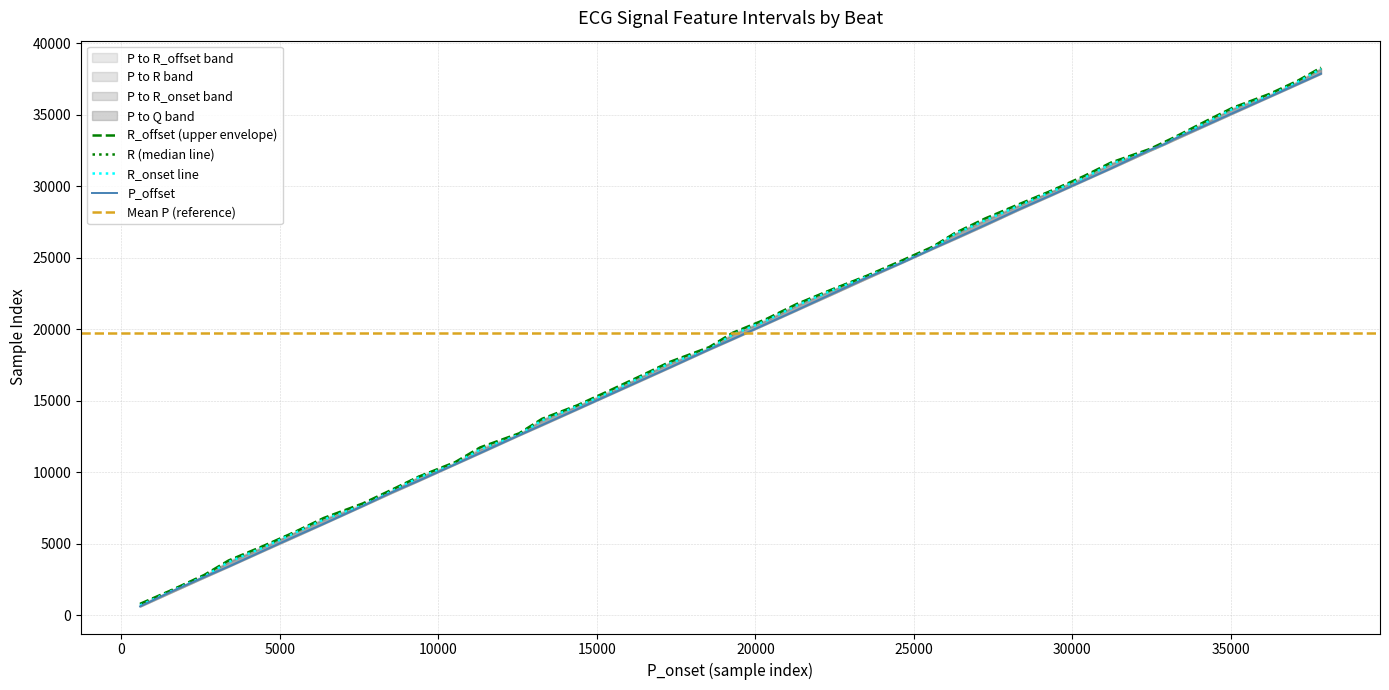

True or false: Q and P_offset intersect in this chart.

False